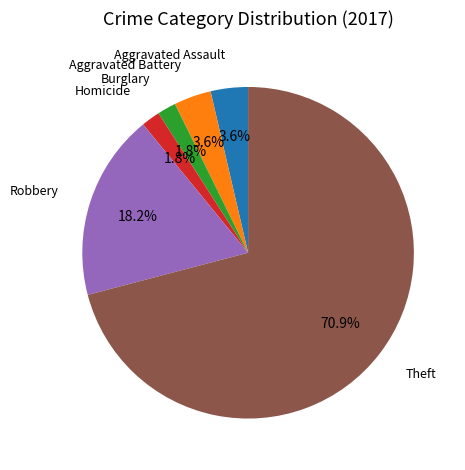

Is there a majority slice in this chart?

Yes